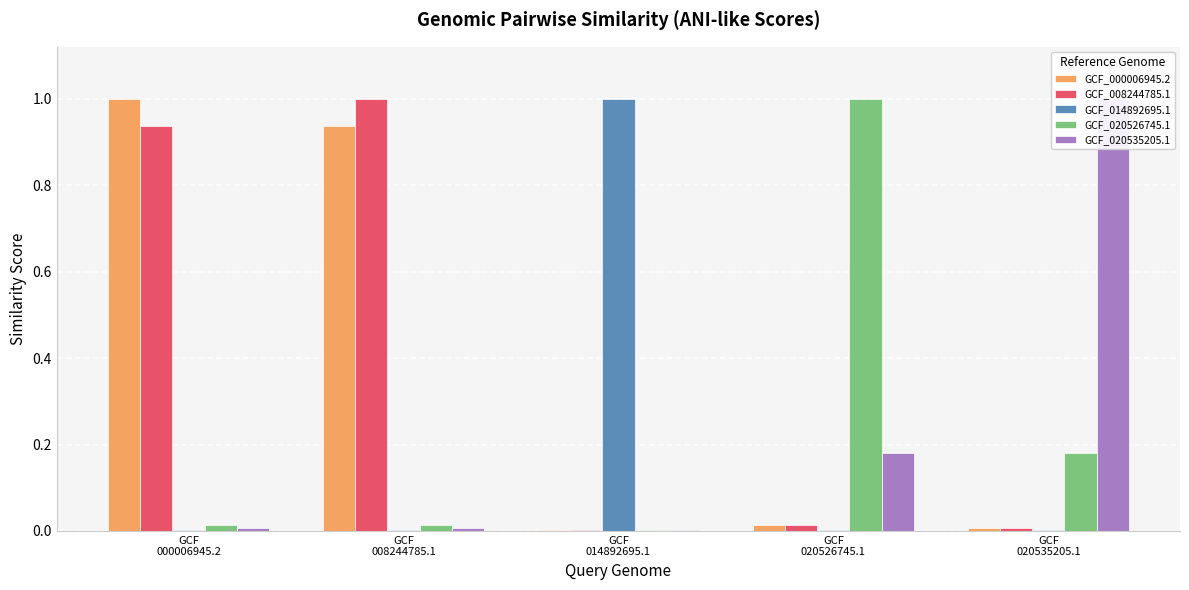

At GCF
020535205.1, list the series in order from smallest to largest.

GCF_014892695.1, GCF_000006945.2, GCF_008244785.1, GCF_020526745.1, GCF_020535205.1